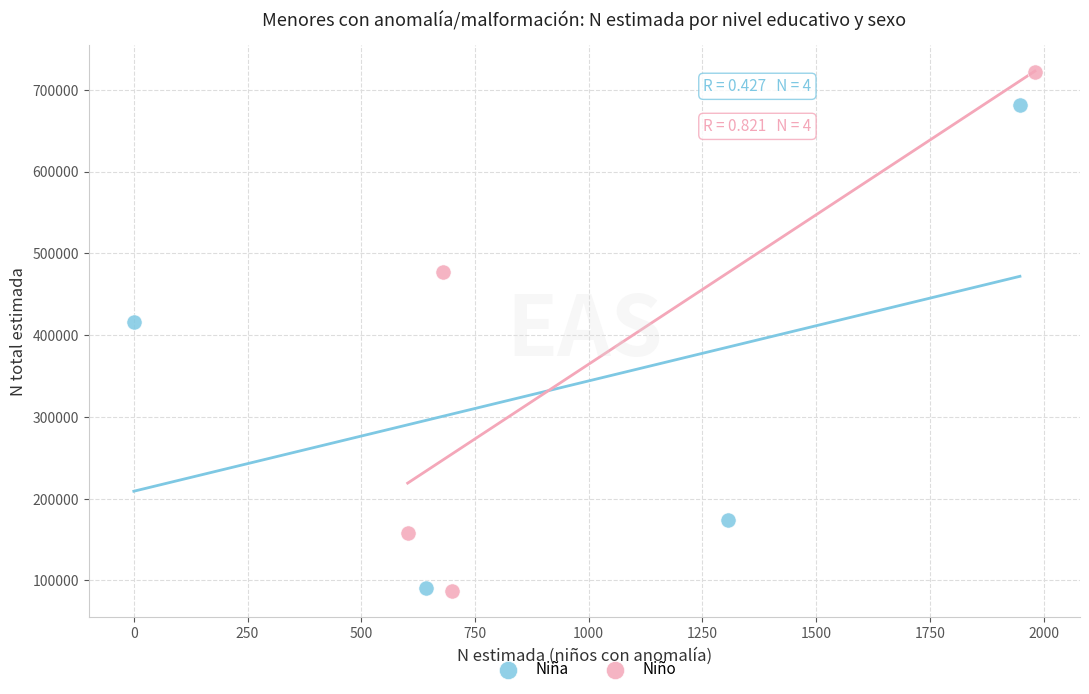

Which series has the largest Y range (max minus min)?

Niño